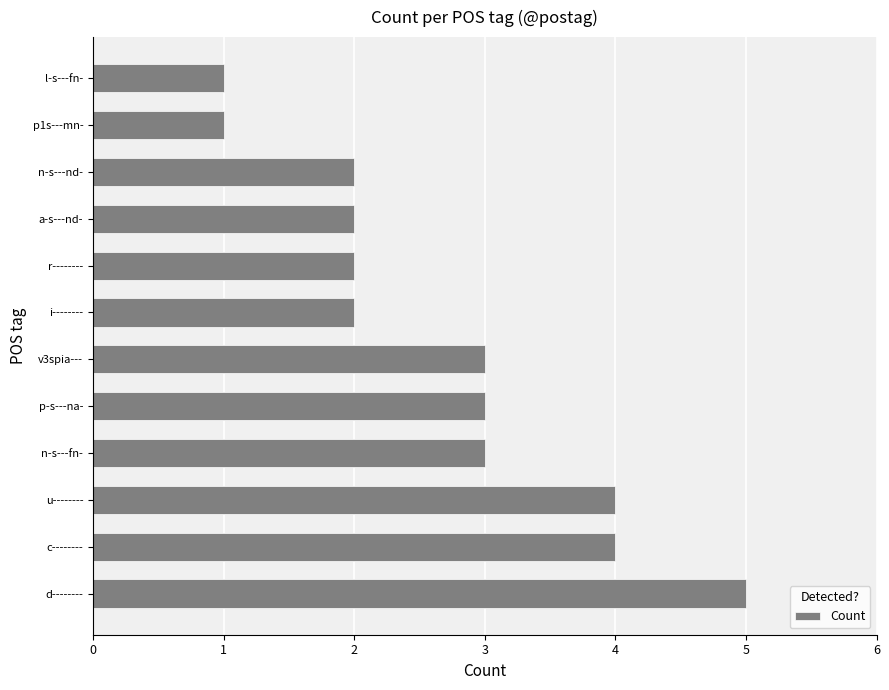

Is it true that the value at d-------- is 5?

True